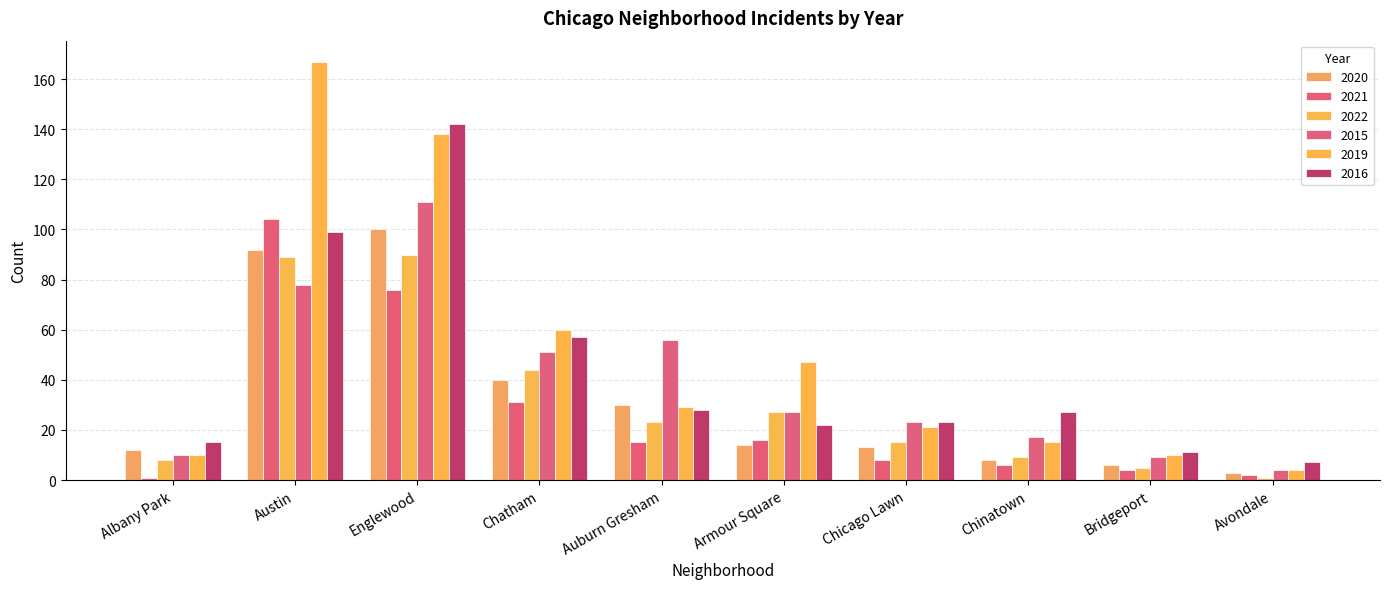

Which label corresponds to the largest value in the chart?

Austin